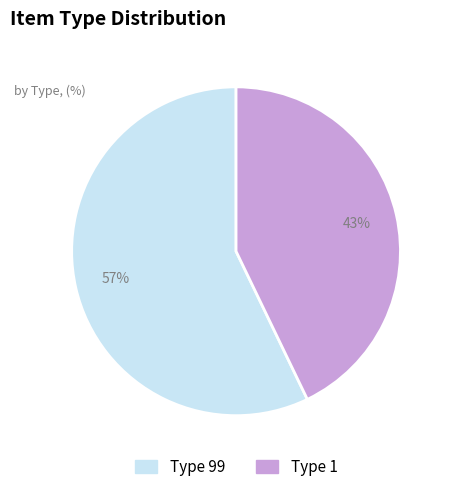

Between Type 99 and Type 1, which is larger?

Type 99